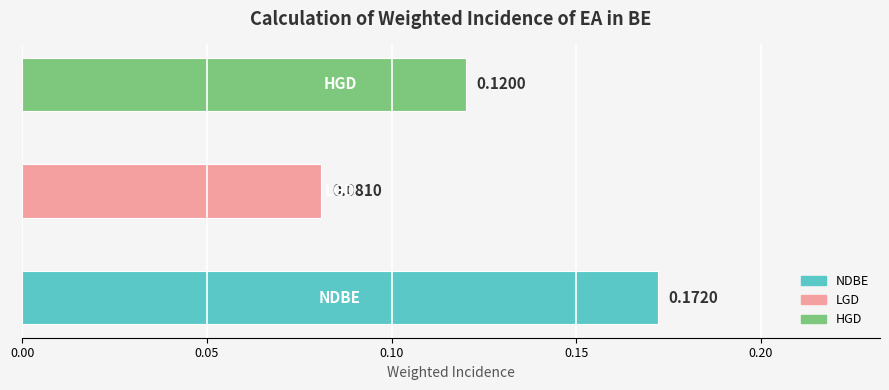

How many data points does each series have?

3